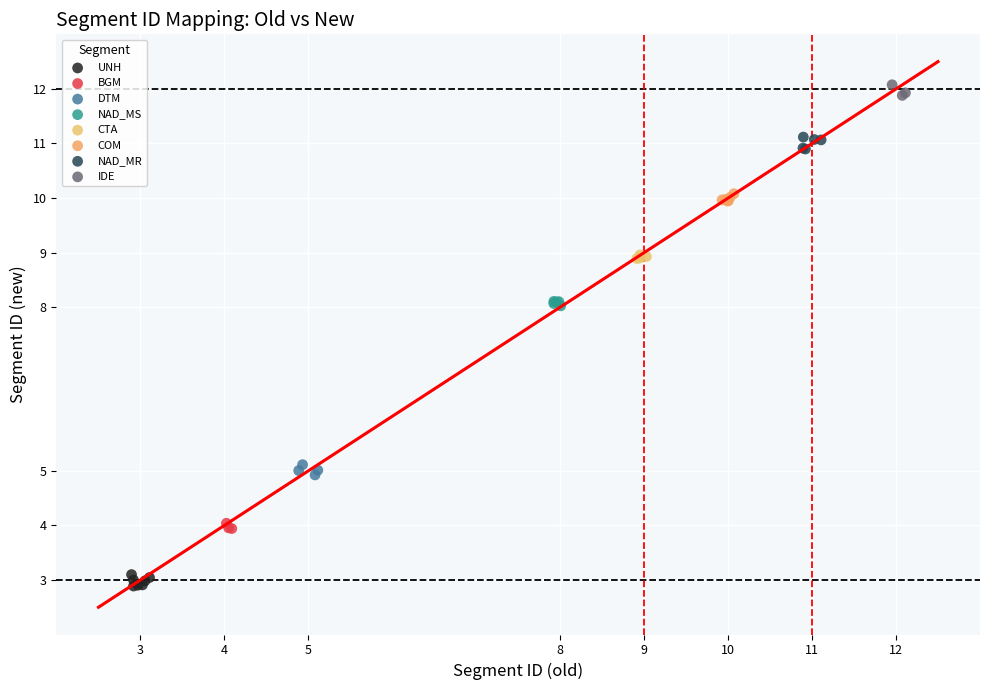

Which series reaches the minimum Y coordinate?

UNH